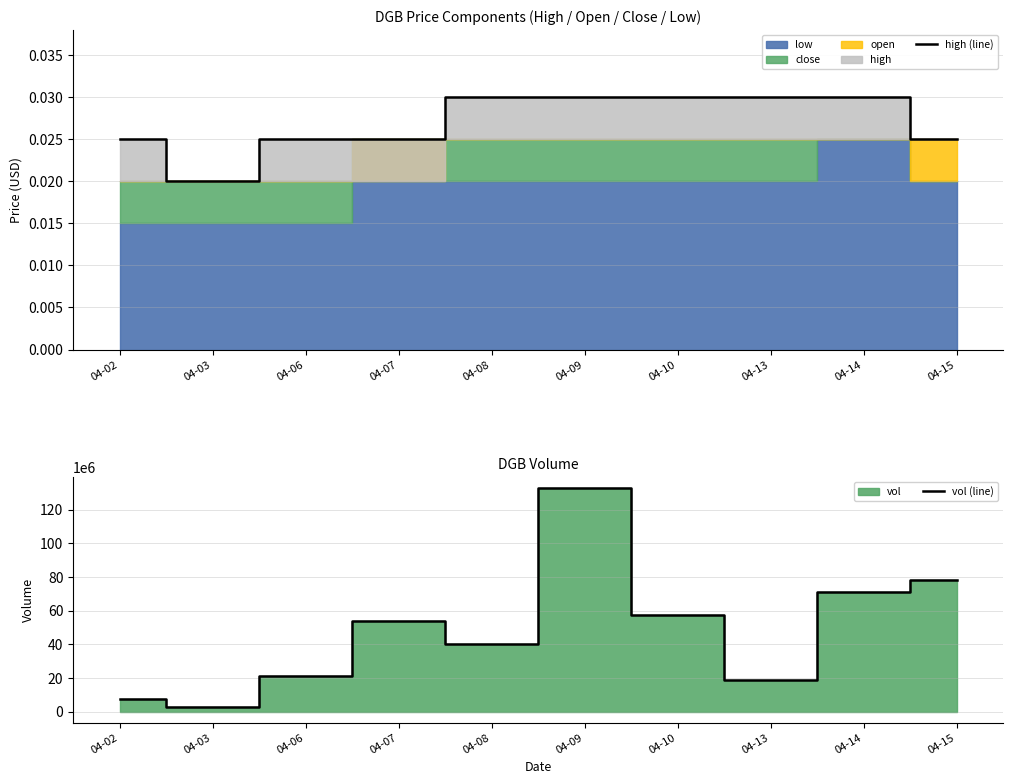

True or false: vol (line) and high (line) intersect in this chart.

False